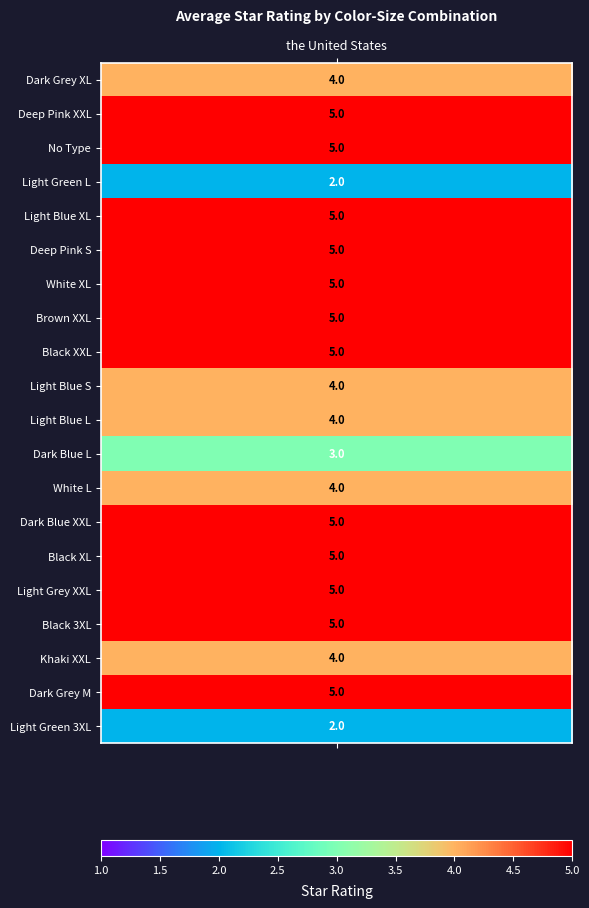

Reading left to right, what are all the values shown in this chart?

Color: Dark GreySize: X-Large=4	Color: Deep PinkSize: XX-Large=5	No Type=5	Color: Light GreenSize: Large=2	Color: Light BlueSize: X-Large=5	Color: Deep PinkSize: Small=5	Color: WhiteSize: X-Large=5	Color: BrownSize: XX-Large=5	Color: BlackSize: XX-Large=5	Color: Light BlueSize: Small=4	Color: Light BlueSize: Large=4	Color: Dark BlueSize: Large=3	Color: WhiteSize: Large=4	Color: Dark BlueSize: XX-Large=5	Color: BlackSize: X-Large=5	Color: Light GreySize: XX-Large=5	Color: BlackSize: 3X-Large=5	Color: KhakiSize: XX-Large=4	Color: Dark GreySize: Medium=5	Color: Light GreenSize: 3X-Large=2